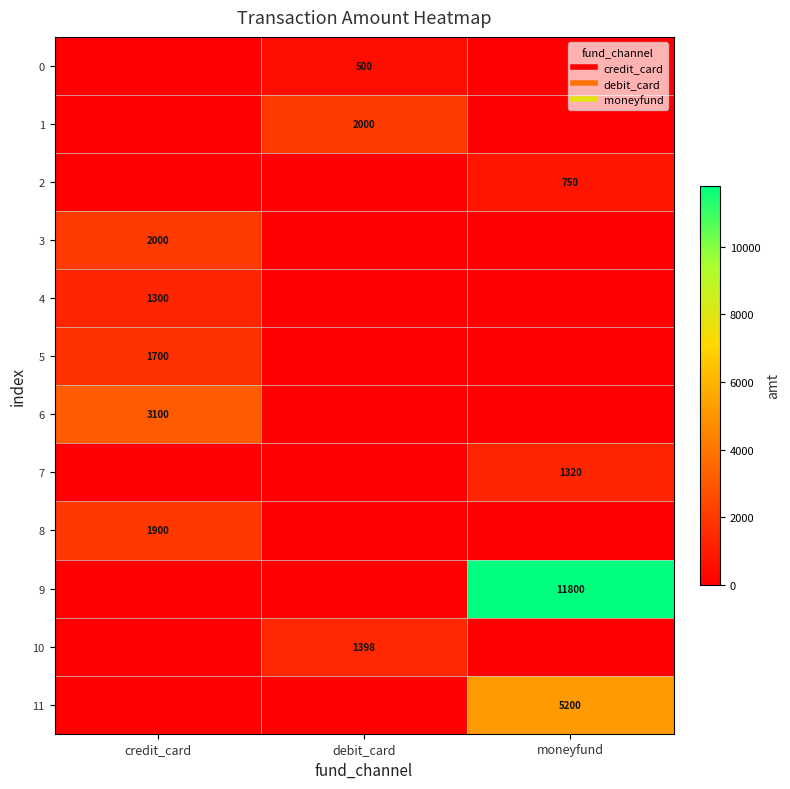

Where is 5 nearest to the value 850?

credit_card